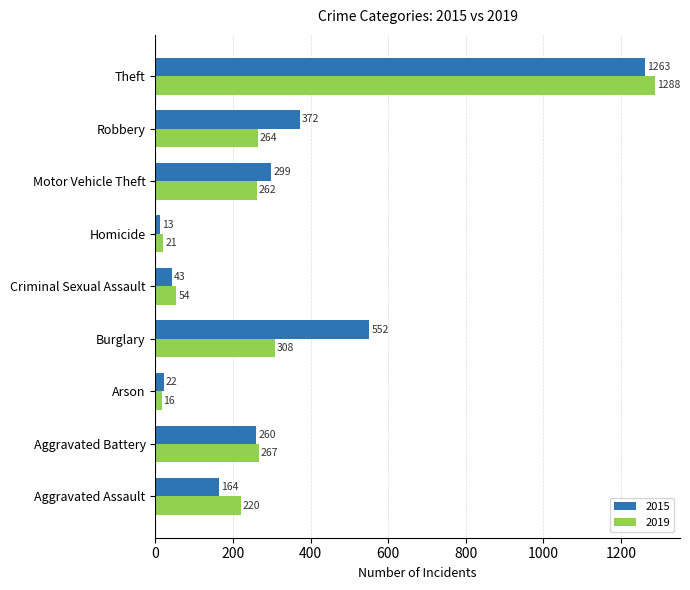

Rank the series by their maximum value, from highest to lowest.

2019, 2015